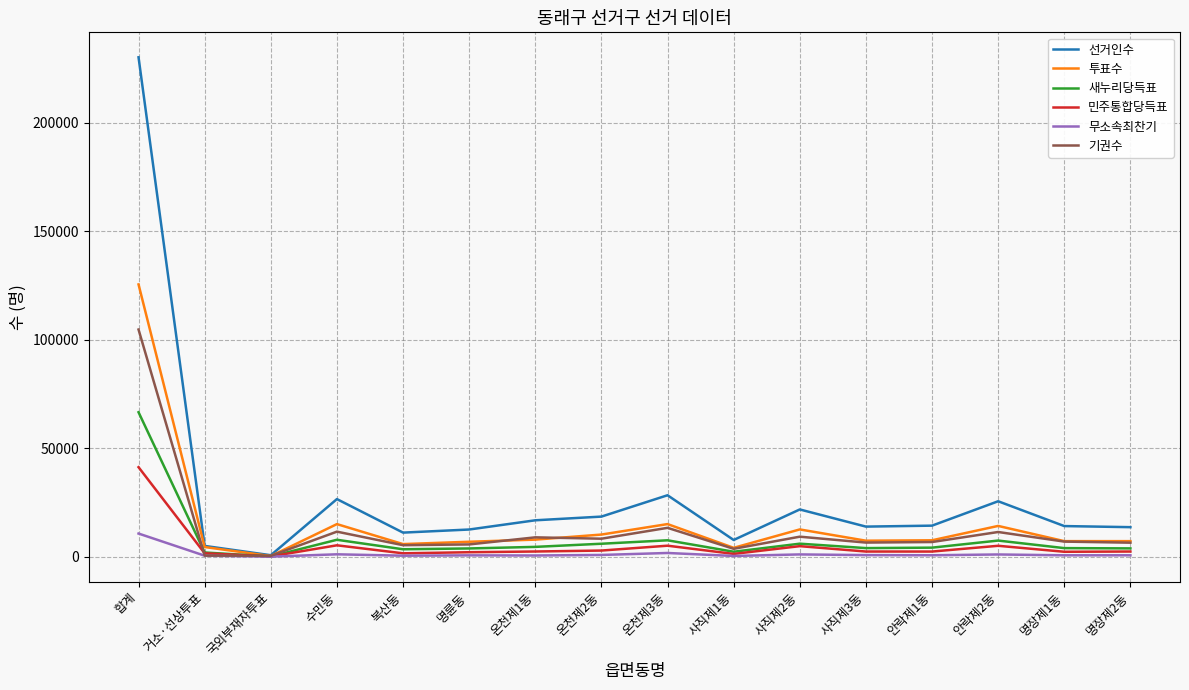

True or false: 무소속최찬기 has more than 0 points higher than both neighbors.

True